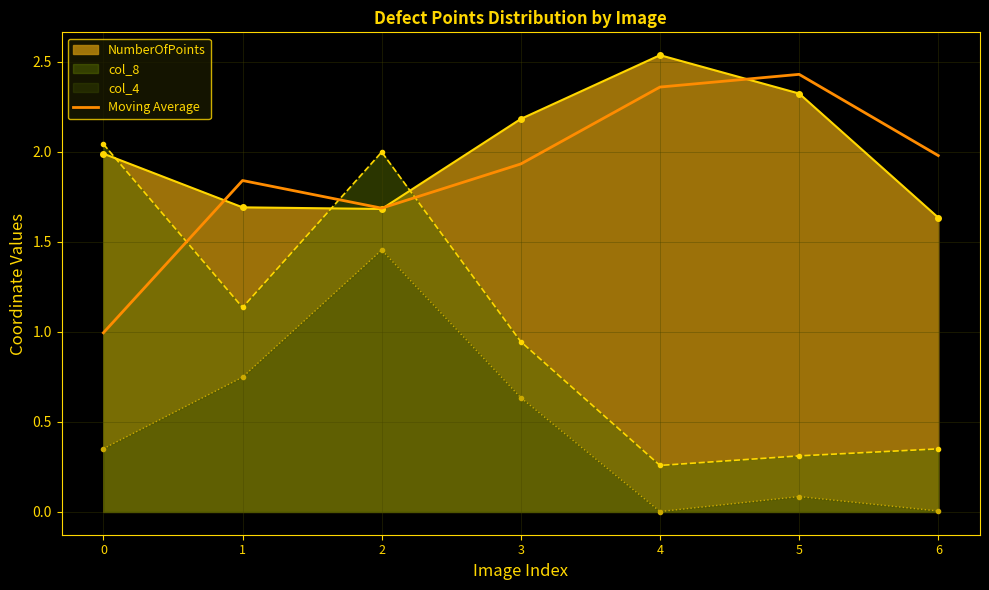

True or false: col_4 and Moving Average intersect in this chart.

False